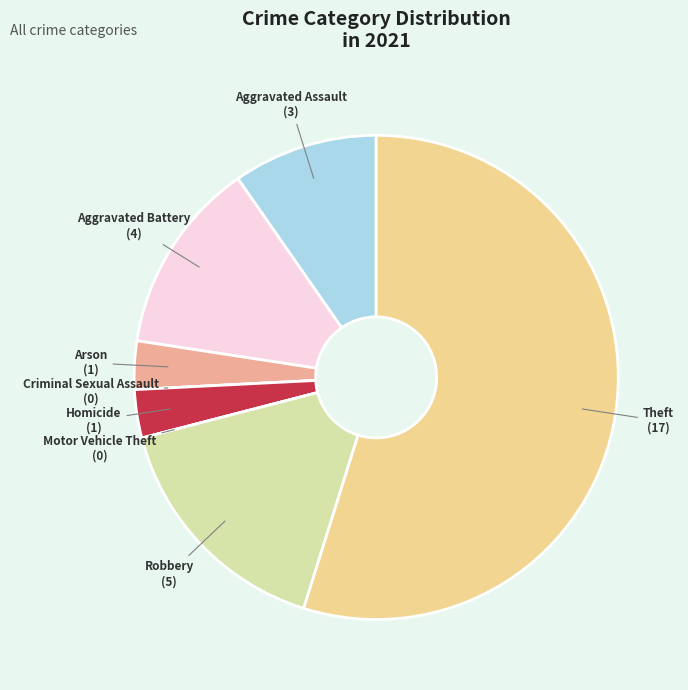

The Arson slice represents 3% of the pie. True or false?

True